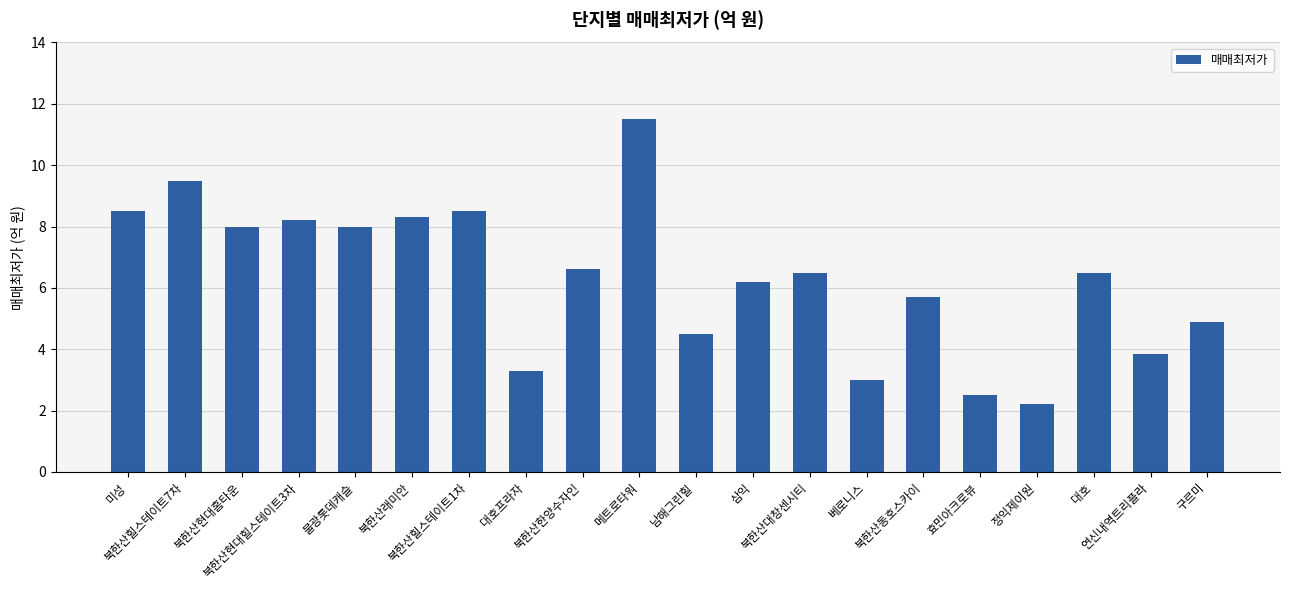

What value does the data have at 북한산힐스테이트1차?

8.5